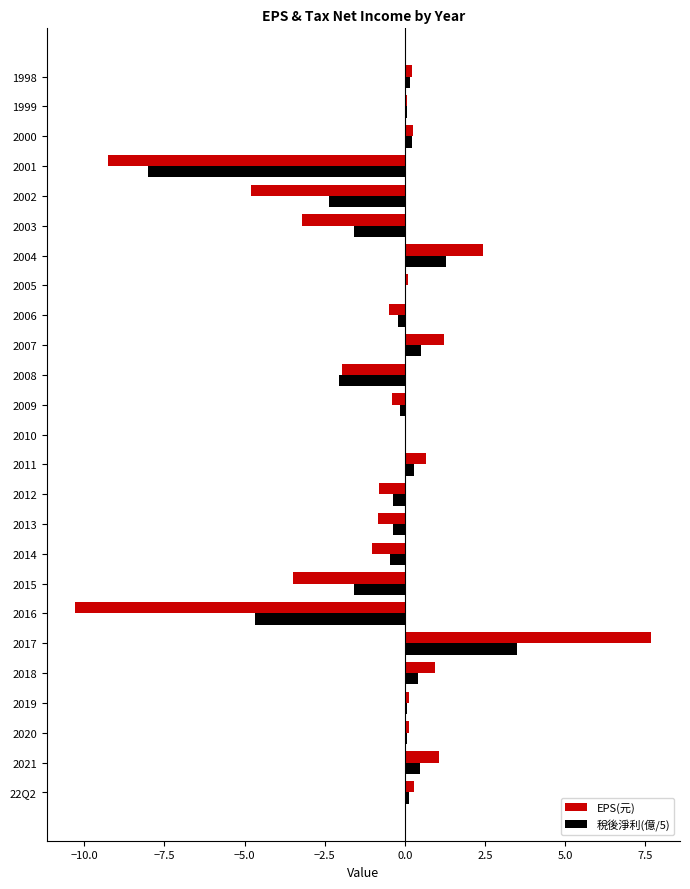

What is the maximum value shown in the chart?

7.7